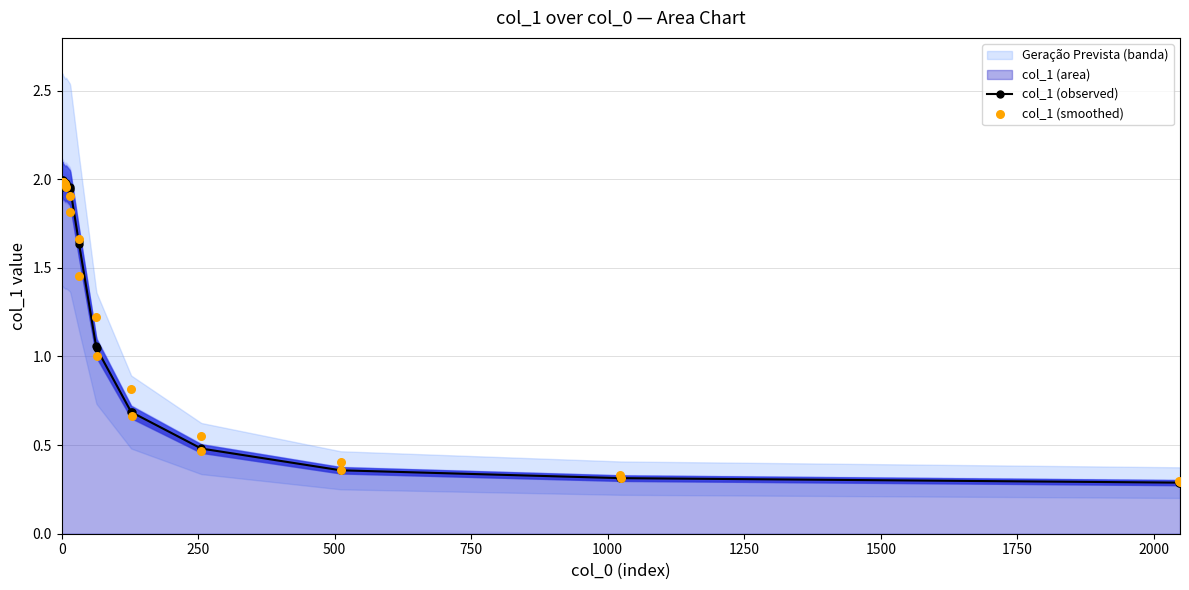

What is the value of the col_1 (observed) point at the 23rd from the left?

0.3